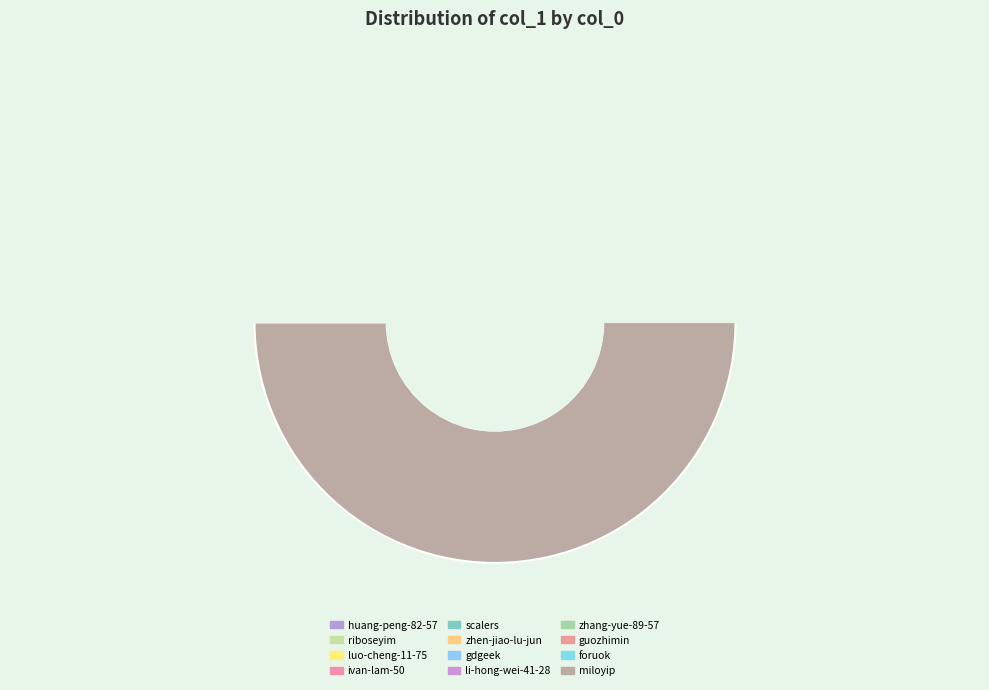

Is there a majority slice in this chart?

Yes